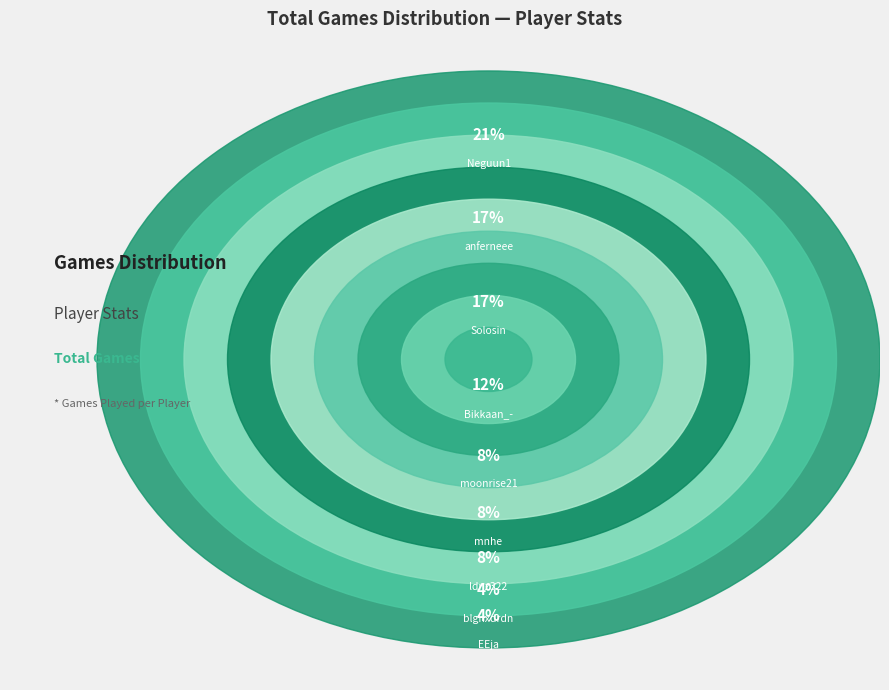

To the nearest percent, what is the combined percentage of EEja and anferneee?

21%